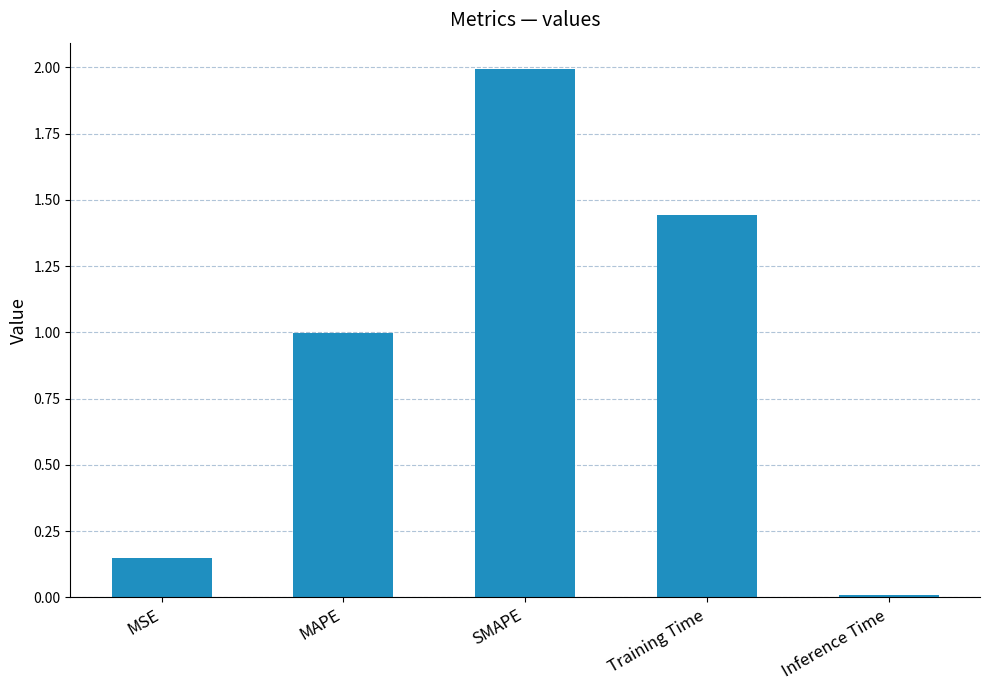

What is the label of the 4th bar from the left?

Training Time